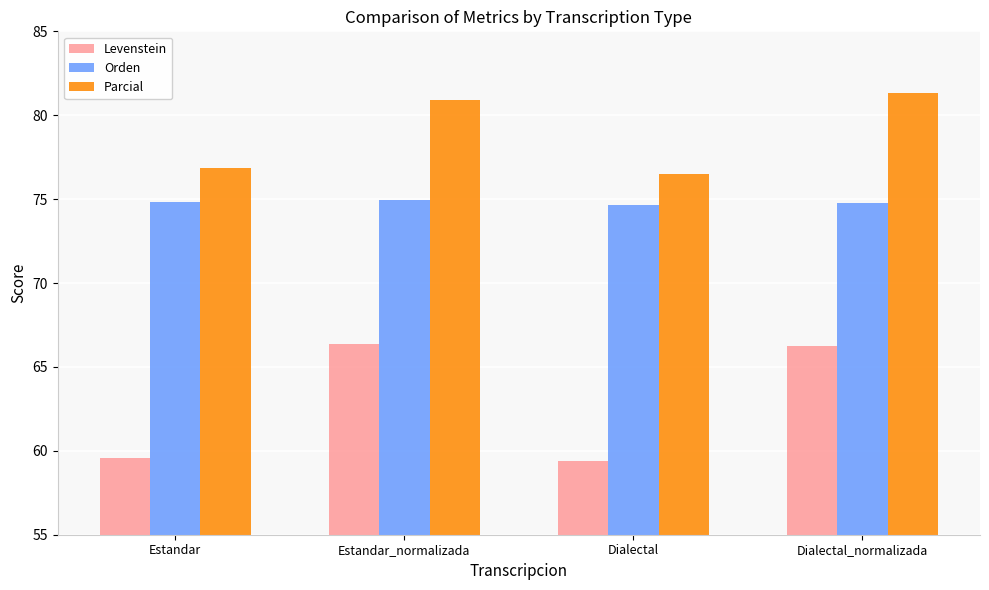

What is the total value across all series at Estandar?

211.2